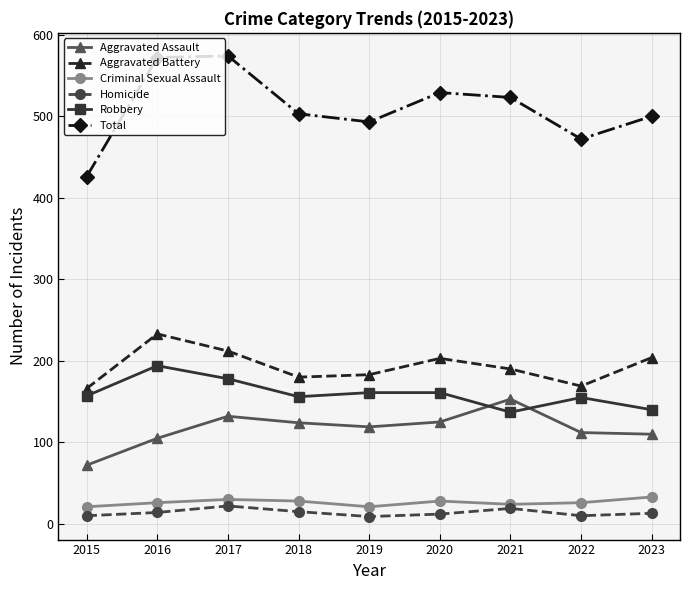

What value does the Total series have at 2023?

500